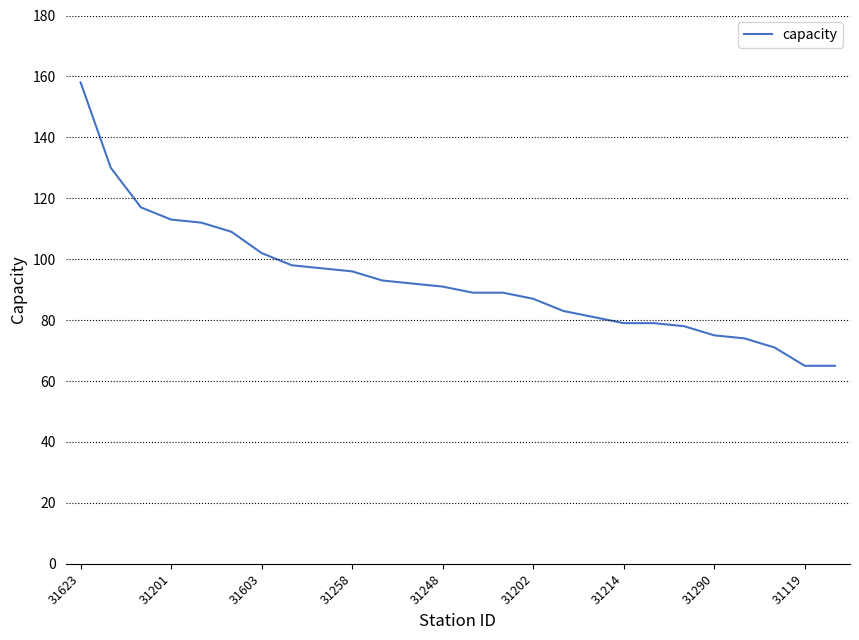

What is the greatest value displayed?

158